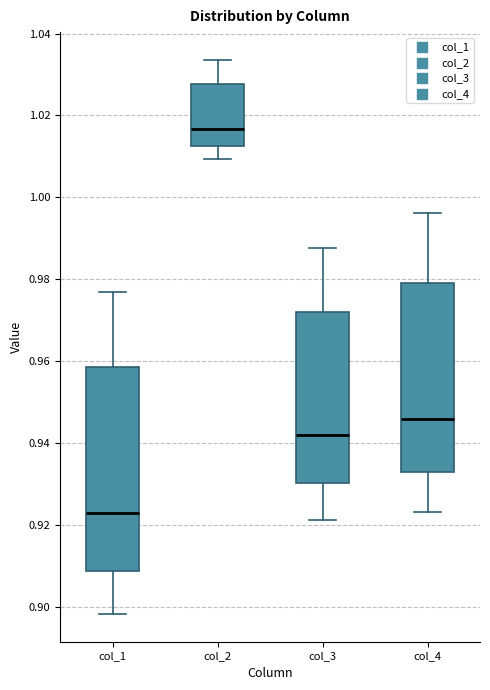

Comparing the boxes themselves (not the whiskers), which one is the tallest?

col_1